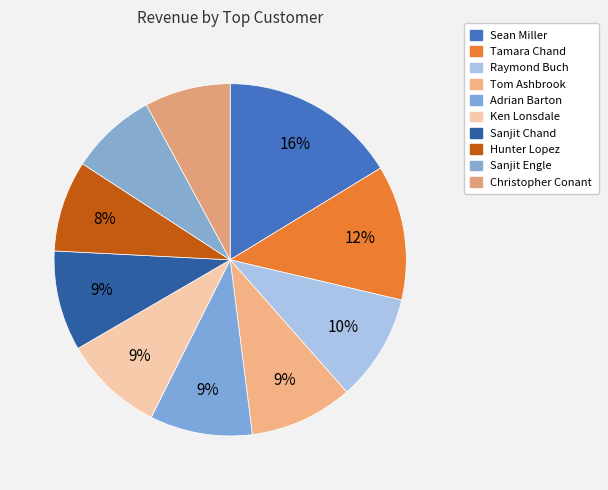

To the nearest percent, what is the difference between the largest and smallest slice percentages?

8%